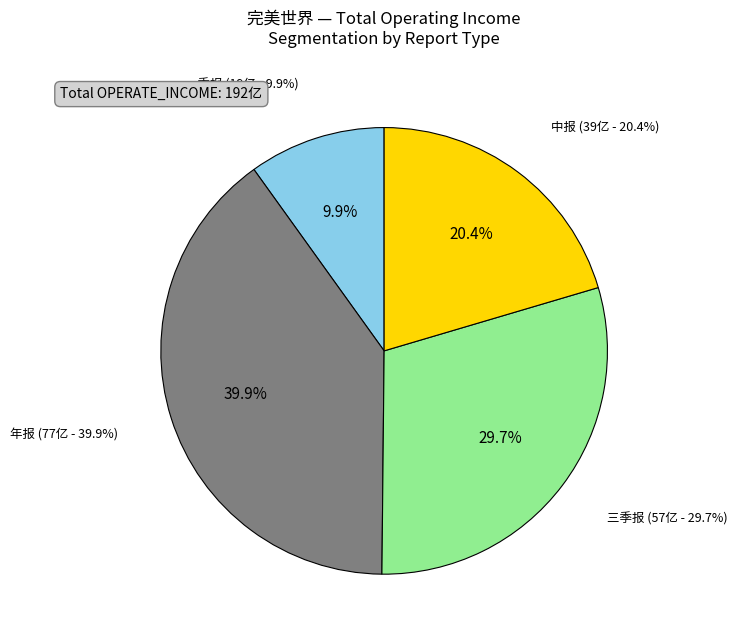

Which has a higher value, 一季报 or 中报?

中报